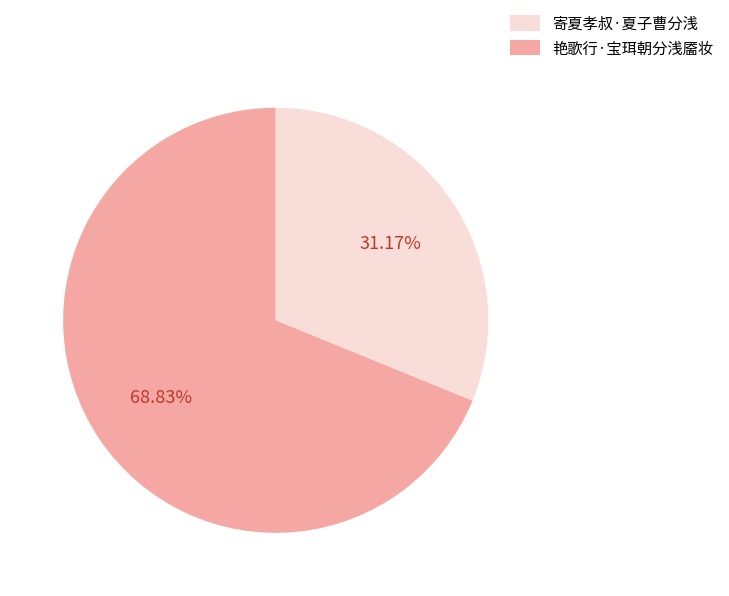

Is there a majority slice in this chart?

Yes